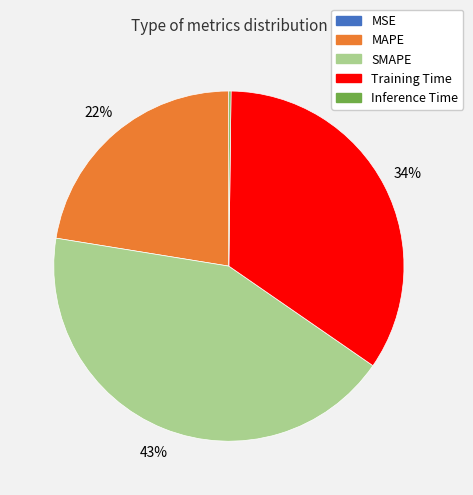

What is the largest slice in the pie chart?

SMAPE